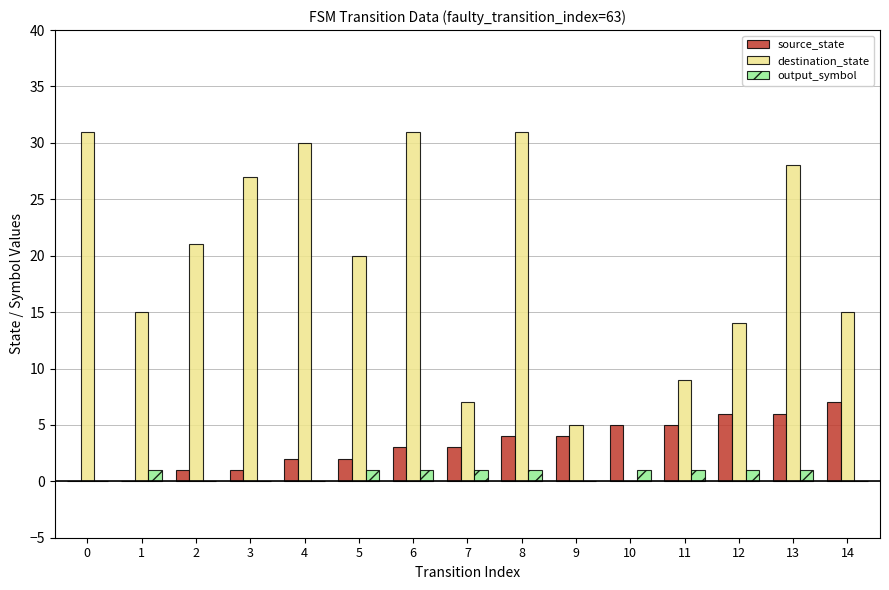

What is the maximum value shown in the chart?

31